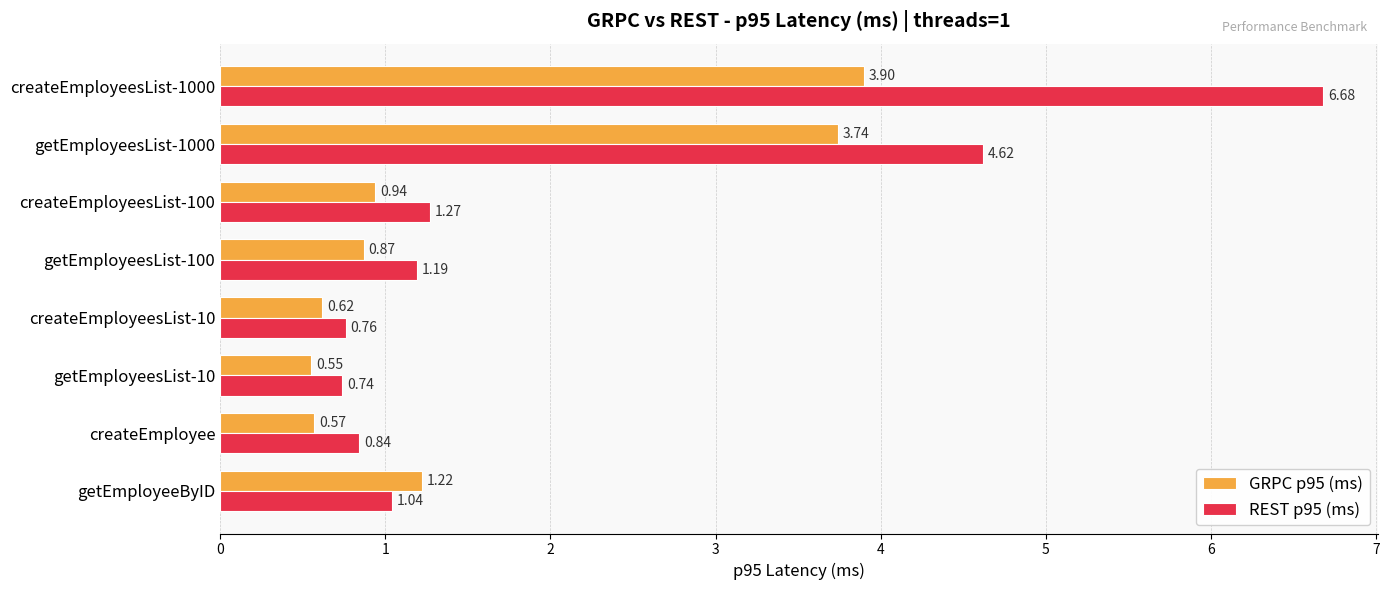

Is the value of GRPC p95 (ms) at createEmployeesList-10 greater than the value of REST p95 (ms) at getEmployeesList-100?

No